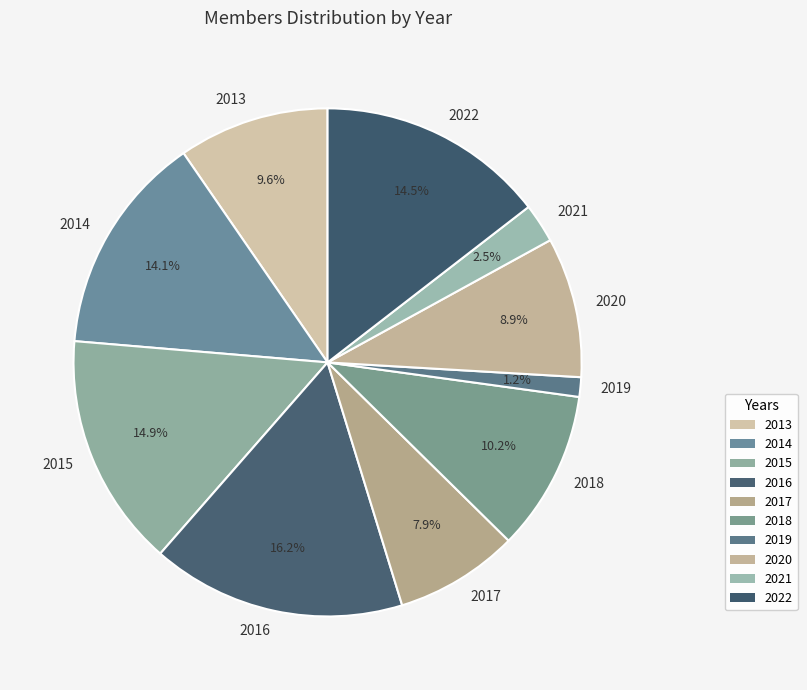

Do 2013 and 2020 together represent more than half of the pie?

No